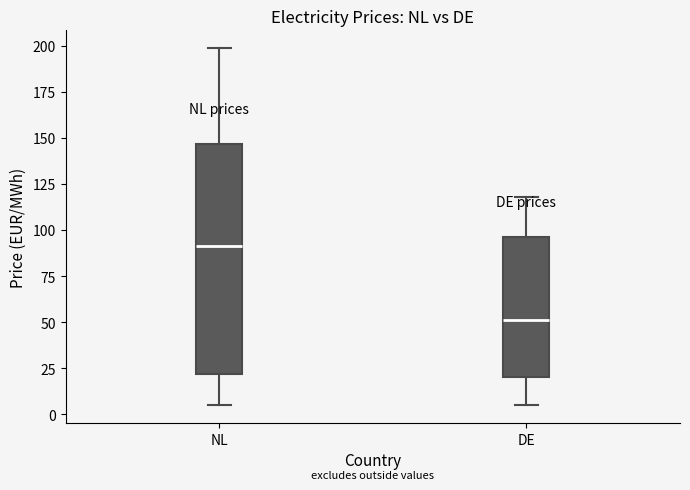

Which box's median line is the lowest?

DE